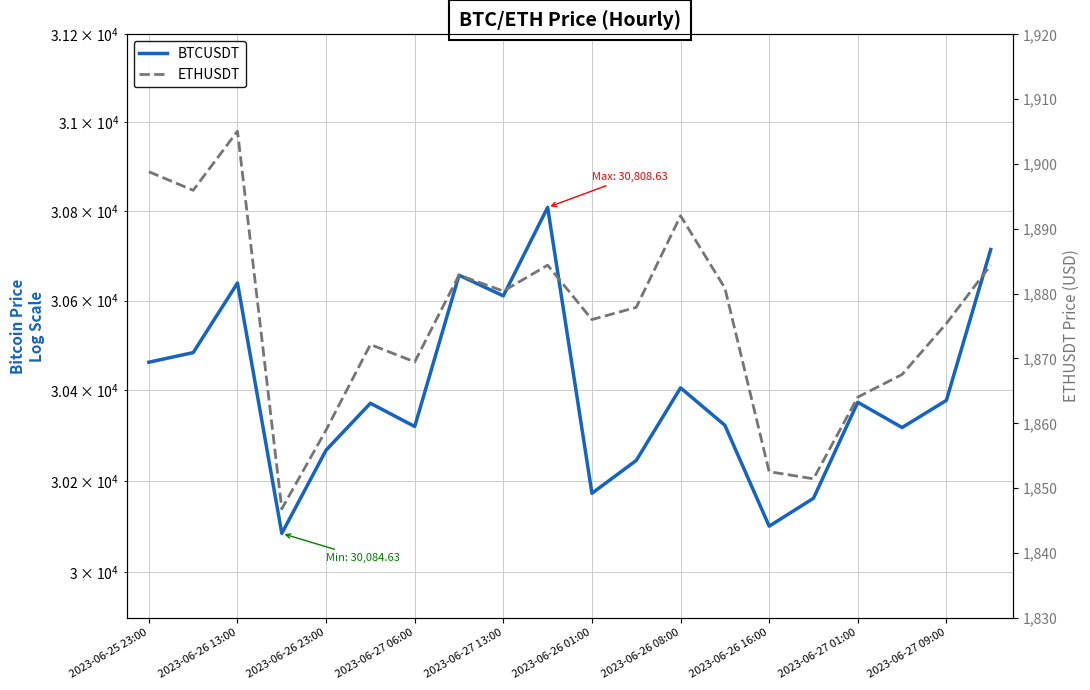

What is the minimum value shown in the chart?

1846.8